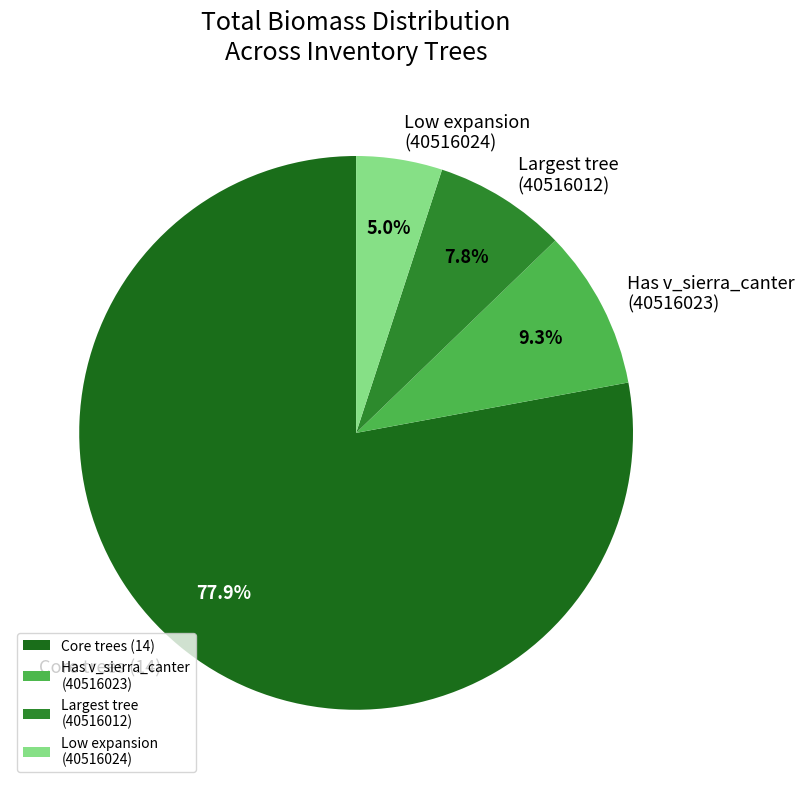

Is there a majority slice in this chart?

Yes